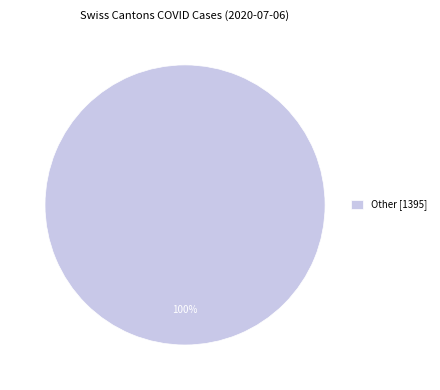

Is it true that Other [1395] is 100% of the pie?

True